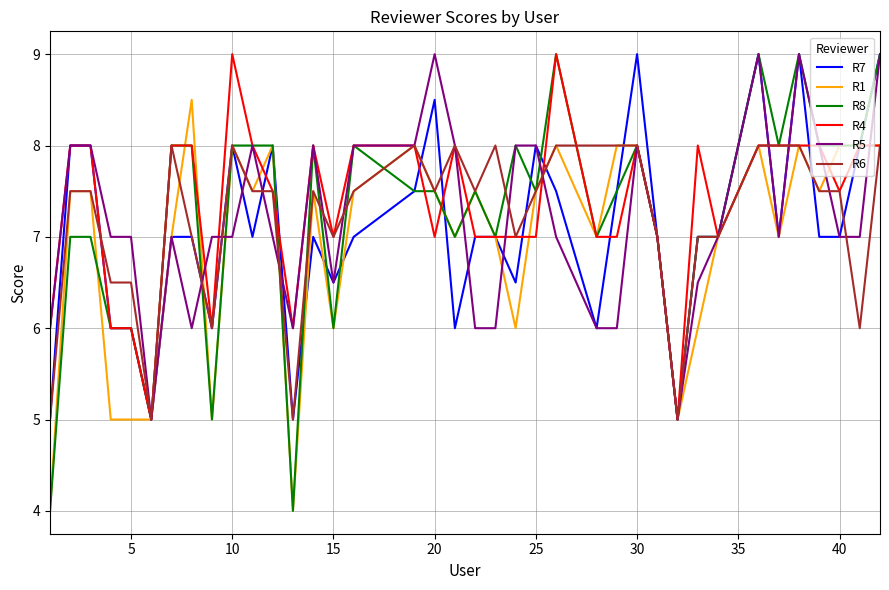

Which series has the widest spread of values?

R8